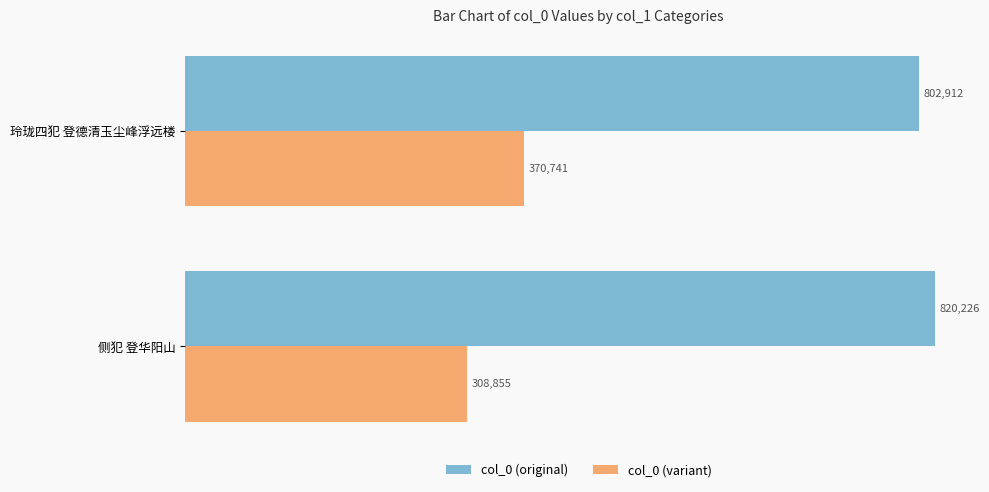

Read the col_0 (original) value at 侧犯 登华阳山, to the nearest 10.

820230